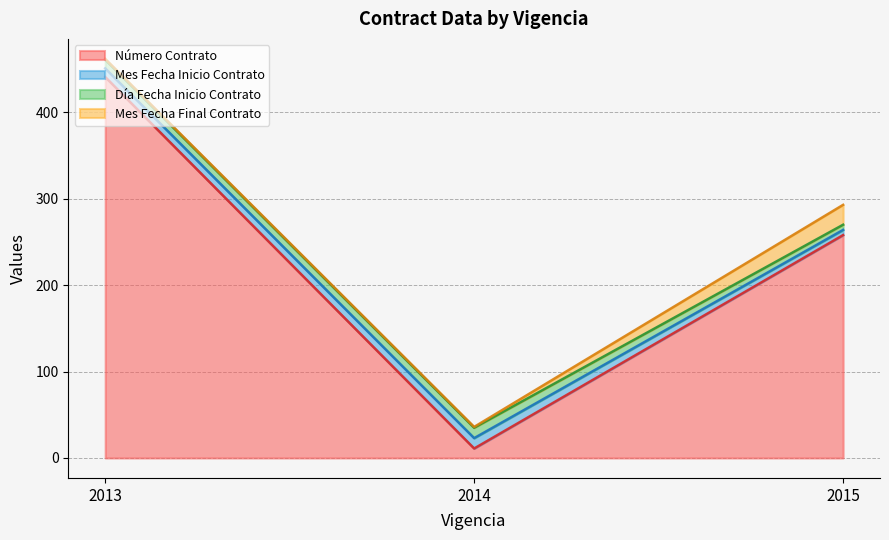

How many lines are shown in the chart?

4